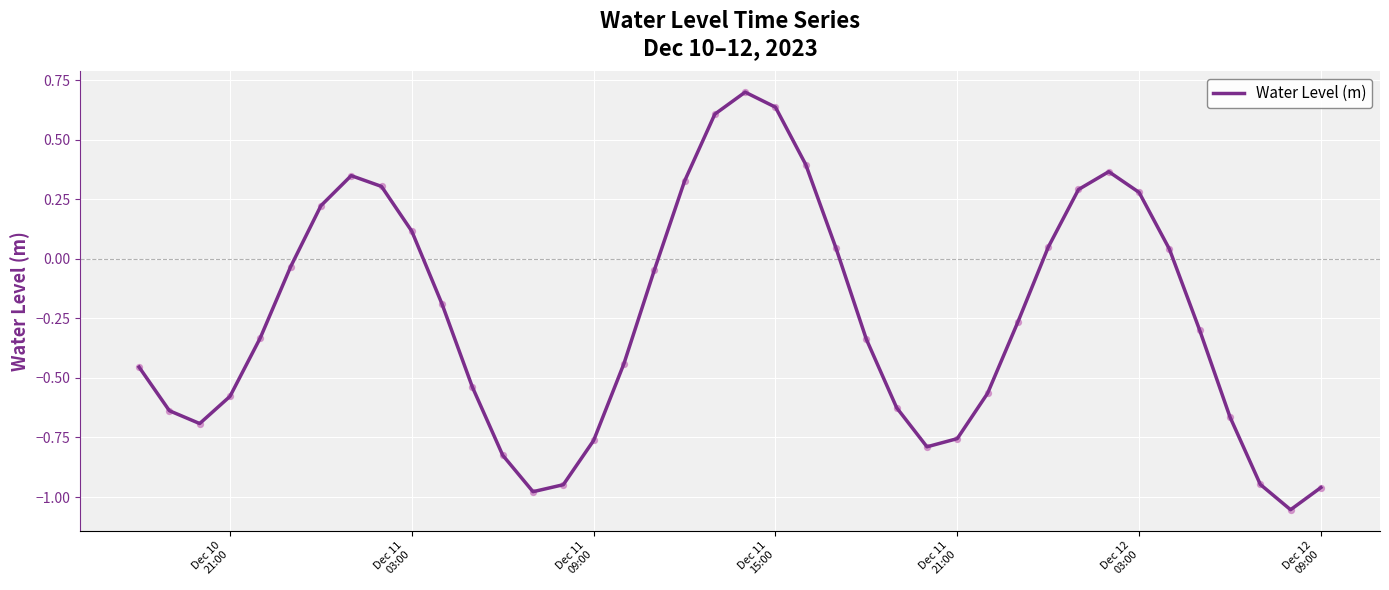

What is the greatest value displayed?

0.7